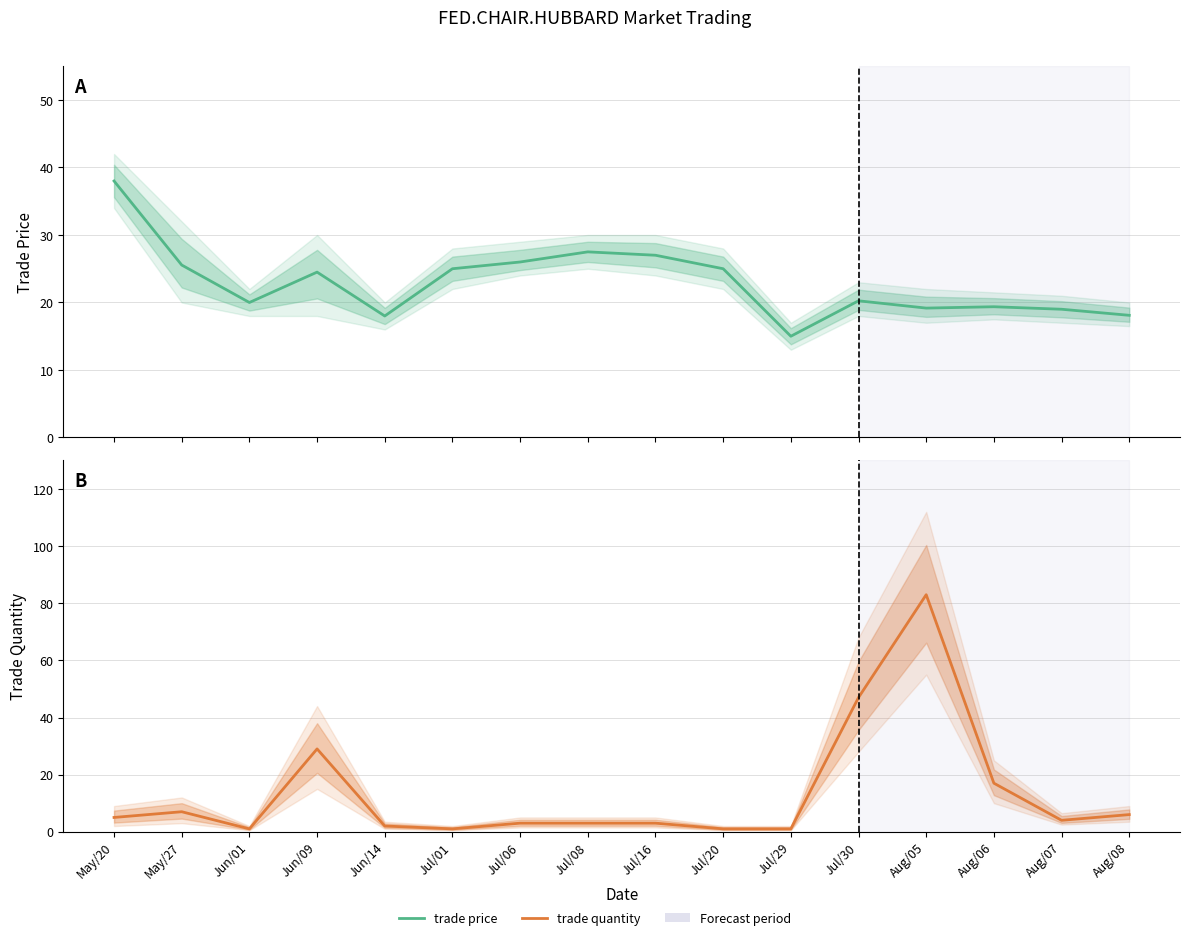

Rank the series at May/20 from highest to lowest value.

trade price, trade quantity